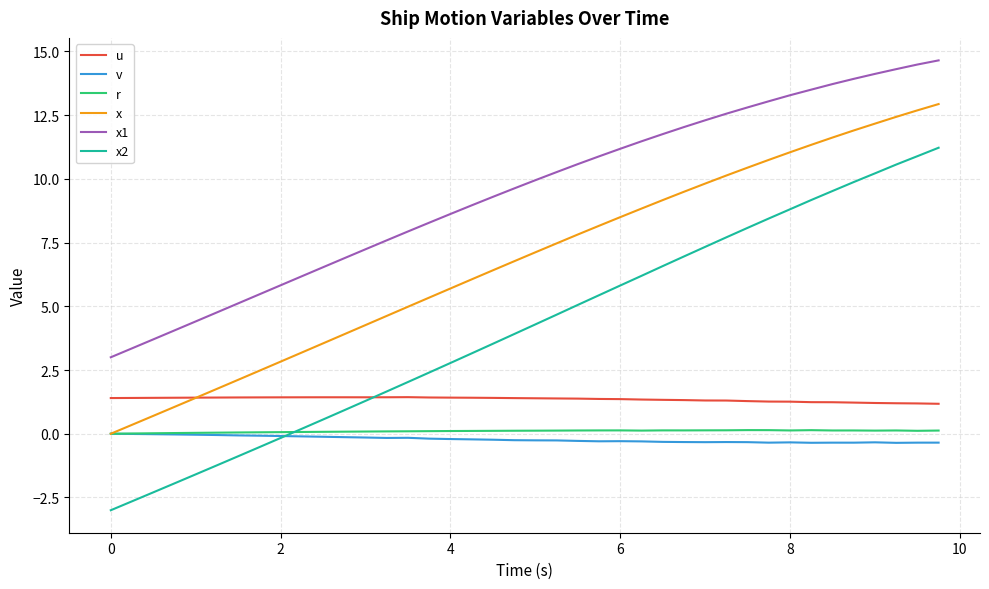

What is the smallest value displayed?

-3.0